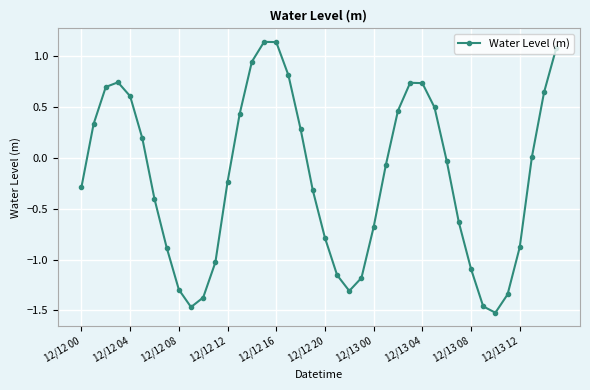

What is the difference between the second highest and minimum values?

2.7